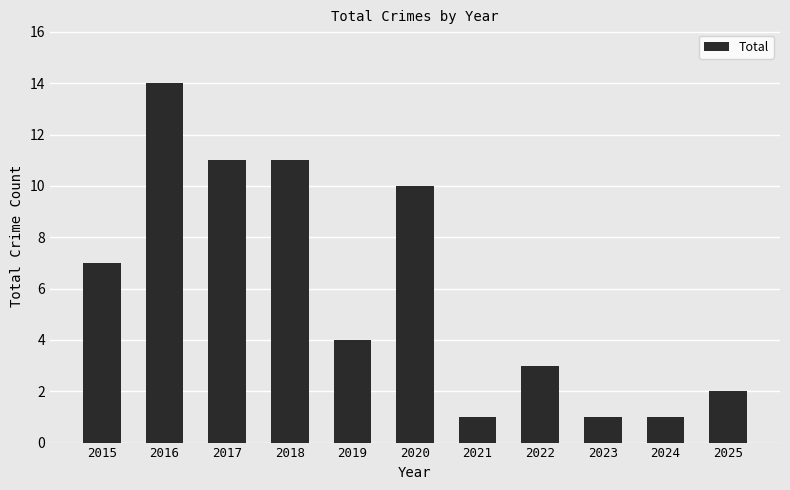

What is the sum of all values?

65